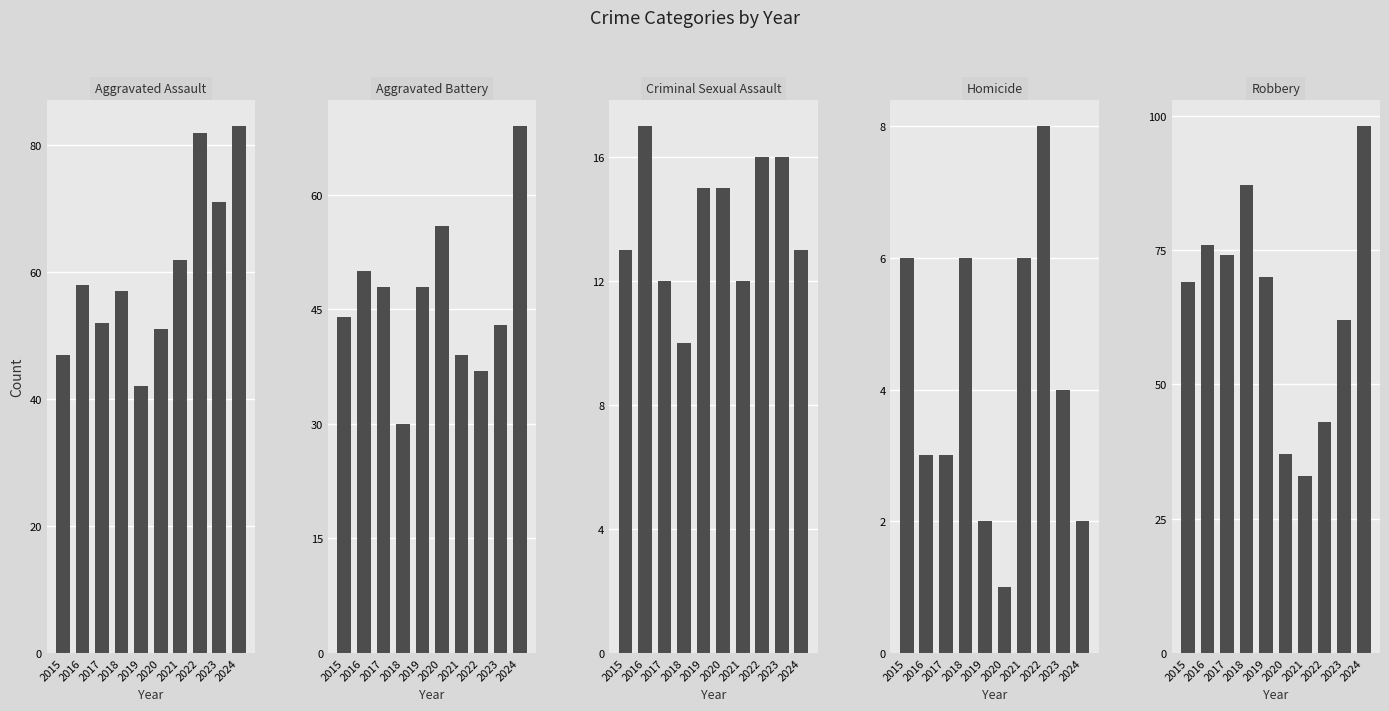

What are all the series names shown in the legend?

Aggravated Assault, Aggravated Battery, Criminal Sexual Assault, Homicide, Robbery